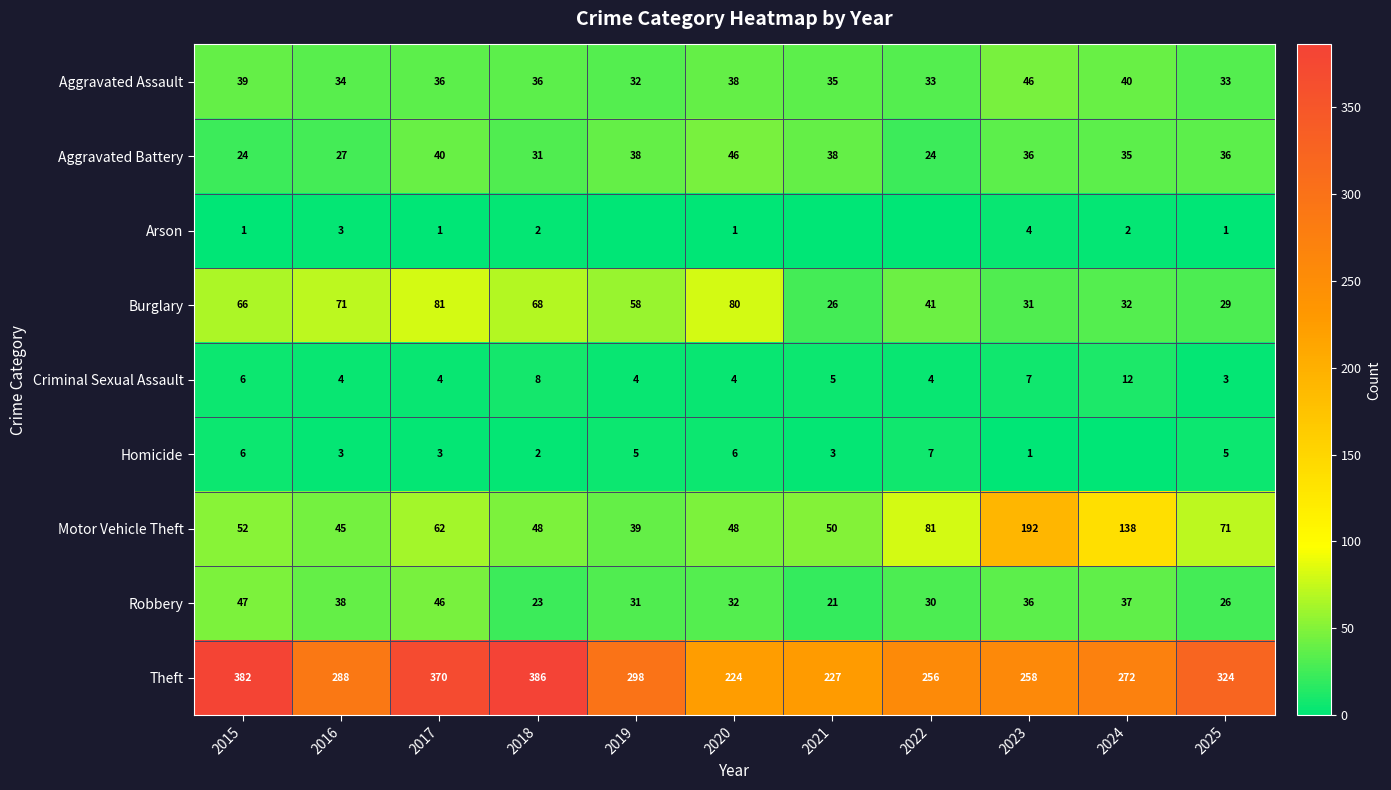

Rank the series at 2020 from lowest to highest value.

Arson, Criminal Sexual Assault, Homicide, Robbery, Aggravated Assault, Aggravated Battery, Motor Vehicle Theft, Burglary, Theft